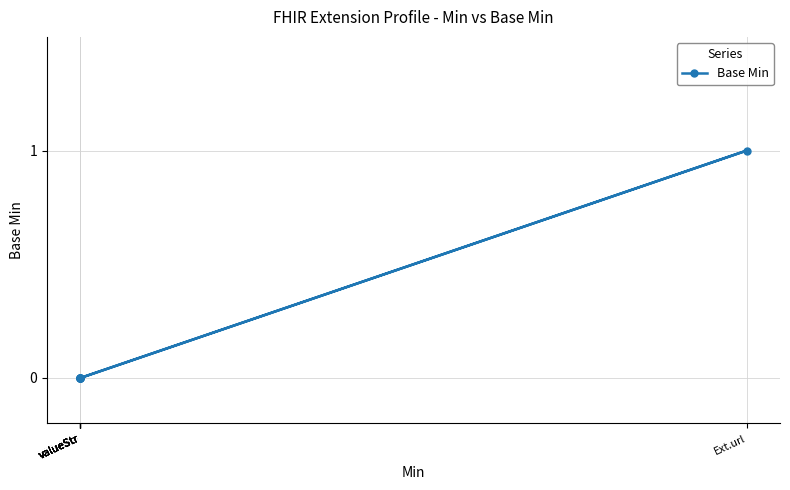

What is the sum of all values?

1